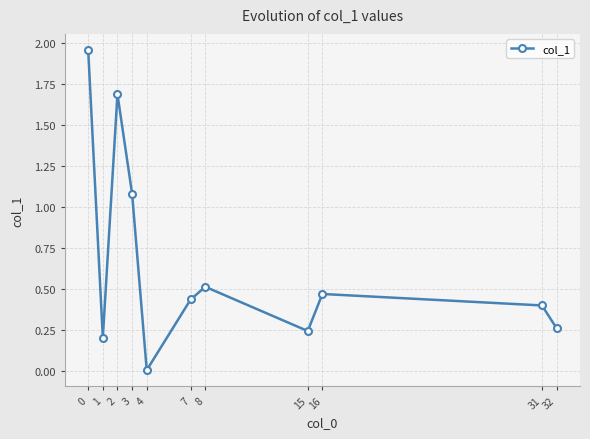

At which category does the data reach its first local valley?

1